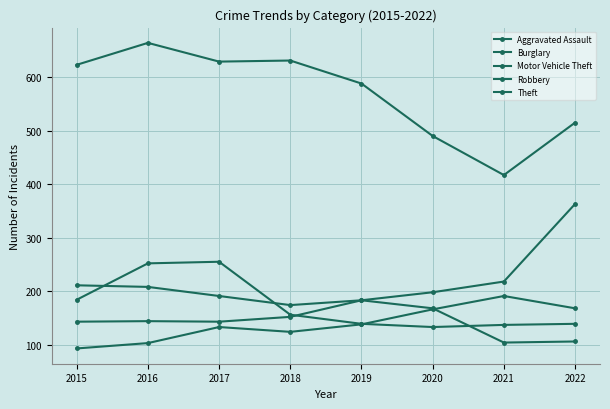

Count the number of data series in this chart.

5